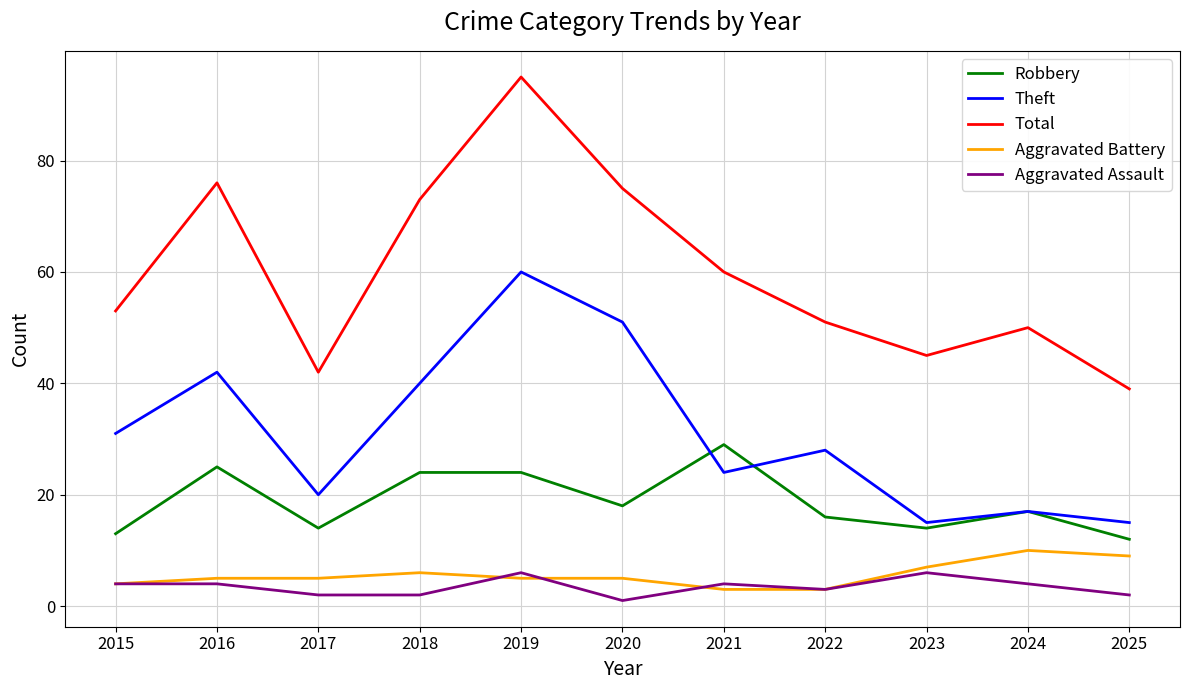

Which series changed the most between 2020 and 2022?

Total